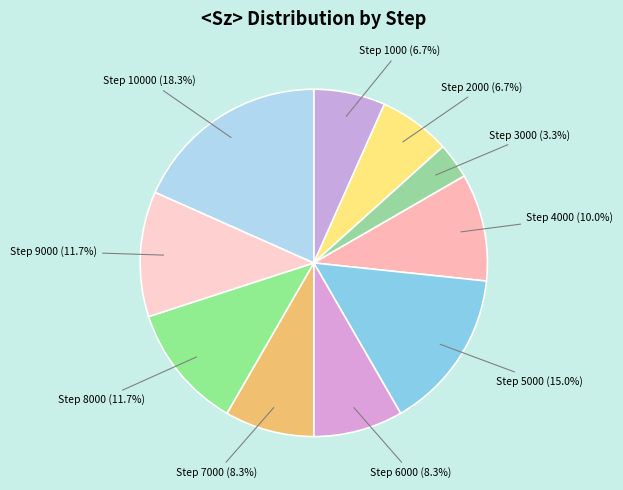

Which category has the smallest portion of the pie?

3000